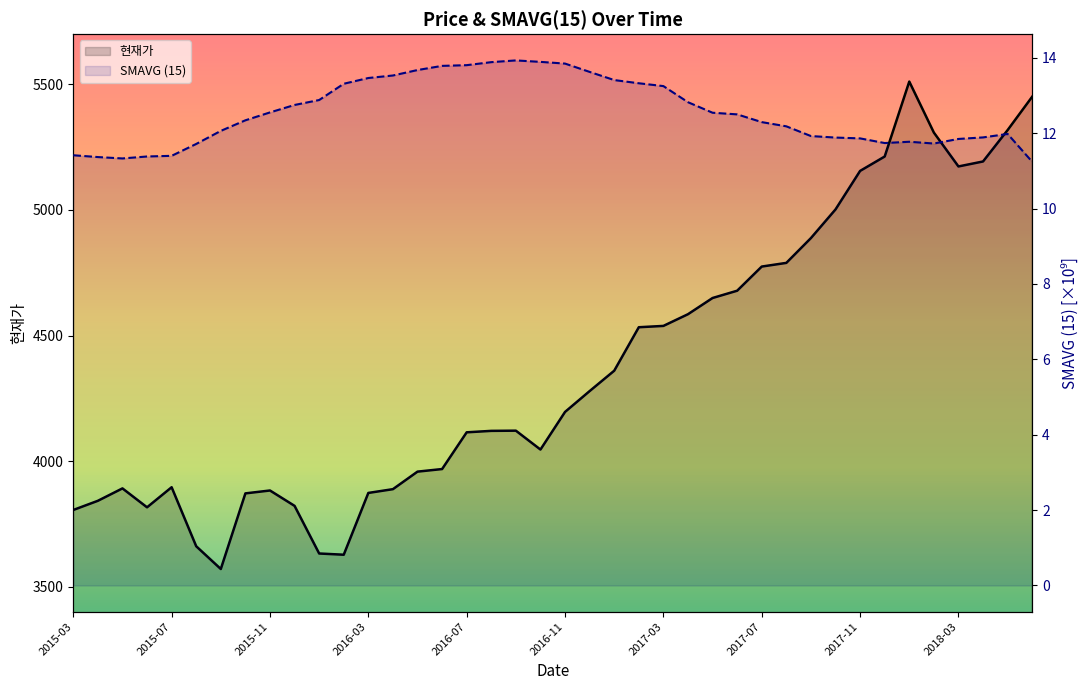

Rank the series by their maximum value, from lowest to highest.

SMAVG (15), 현재가